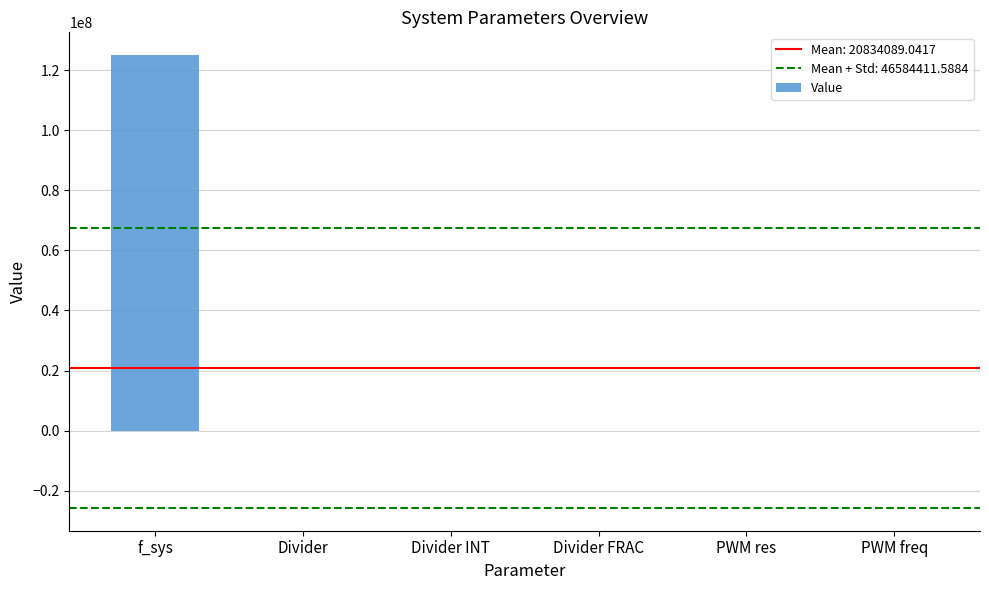

What is the maximum value shown in the chart?

125000000.0